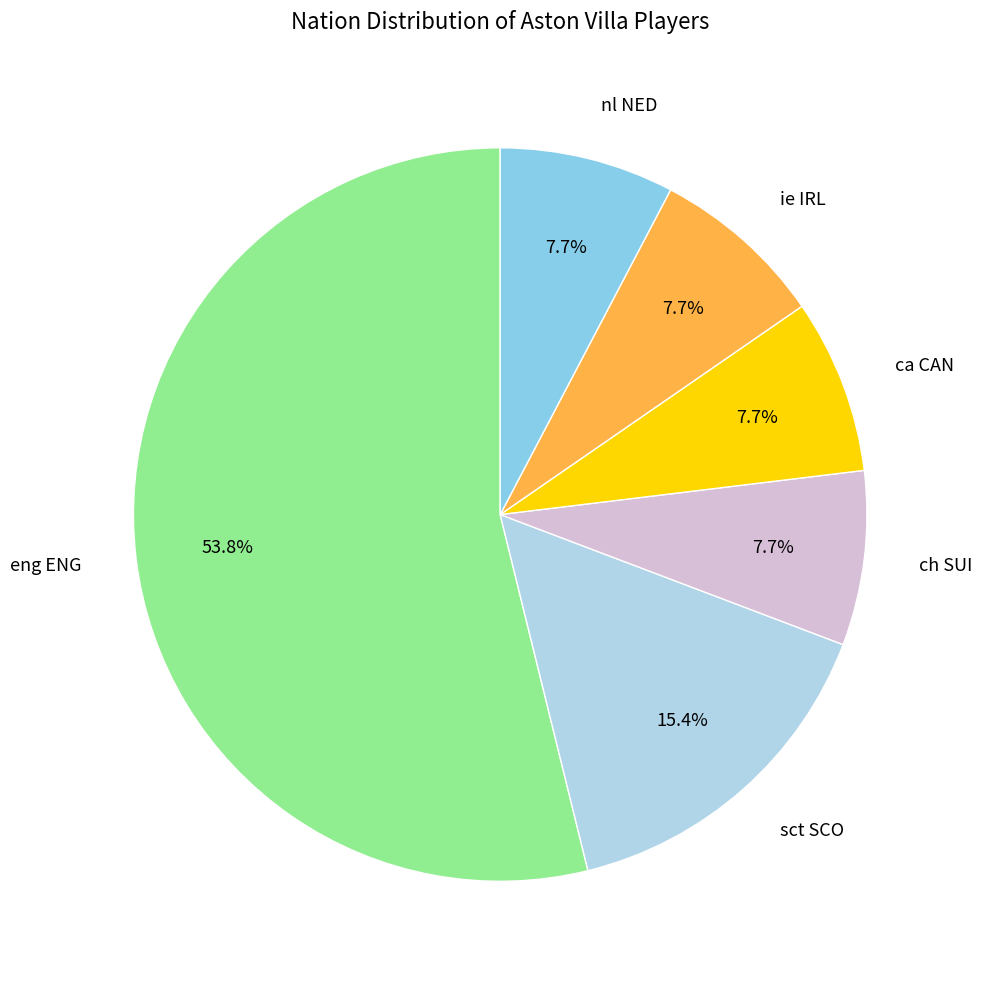

Is there a majority slice in this chart?

Yes